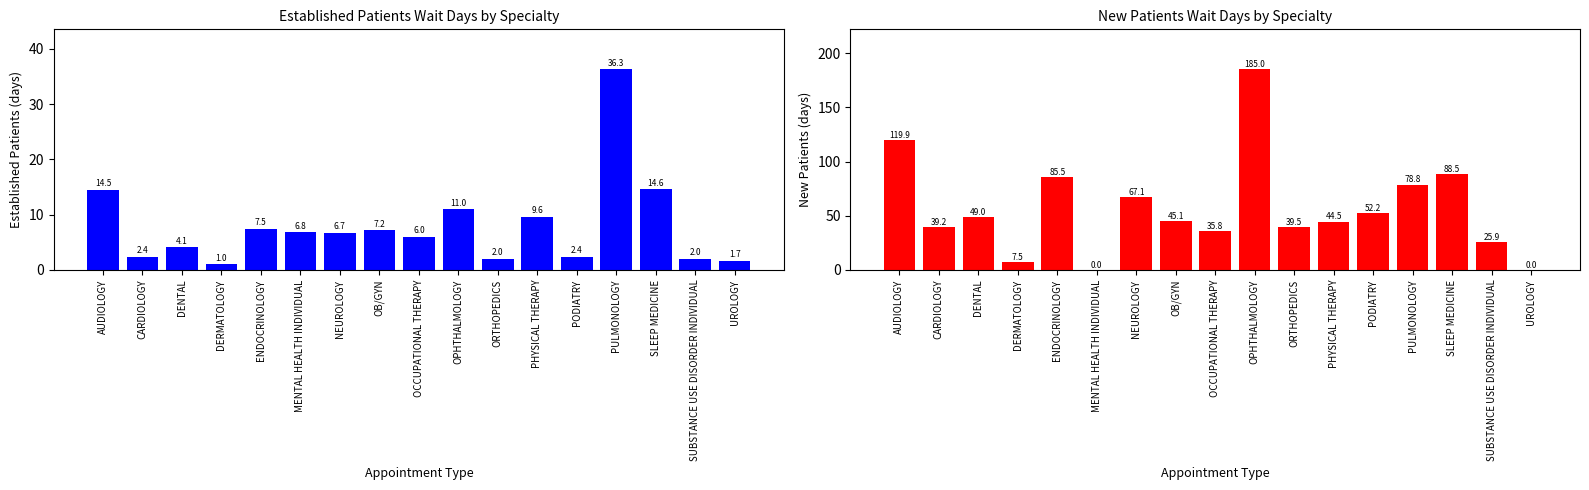

Is the value of EstablishedPatients at OB/GYN greater than the value of NewPatients at ORTHOPEDICS?

No